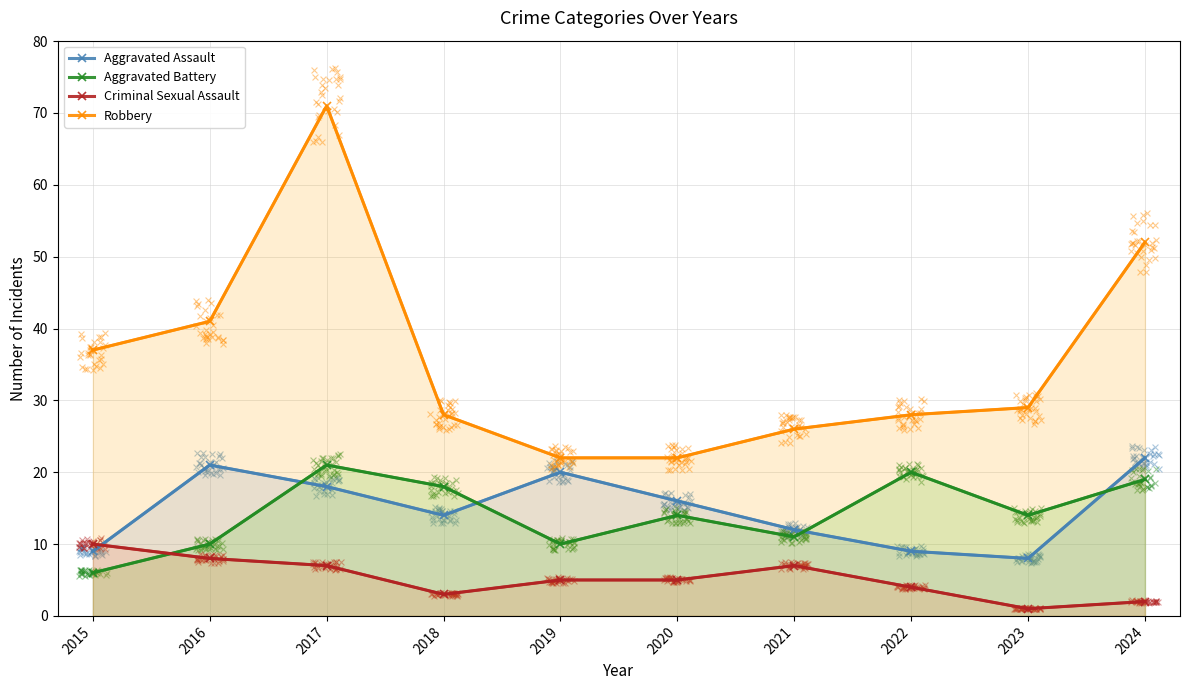

Which series contains the highest Y value?

Robbery